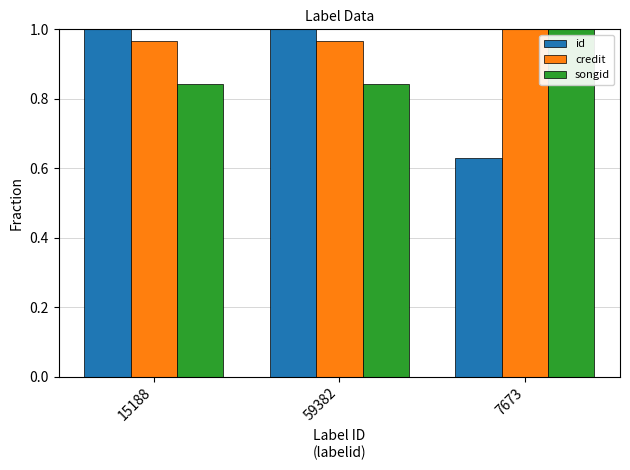

What is the label of the 2nd bar from the left?

59382